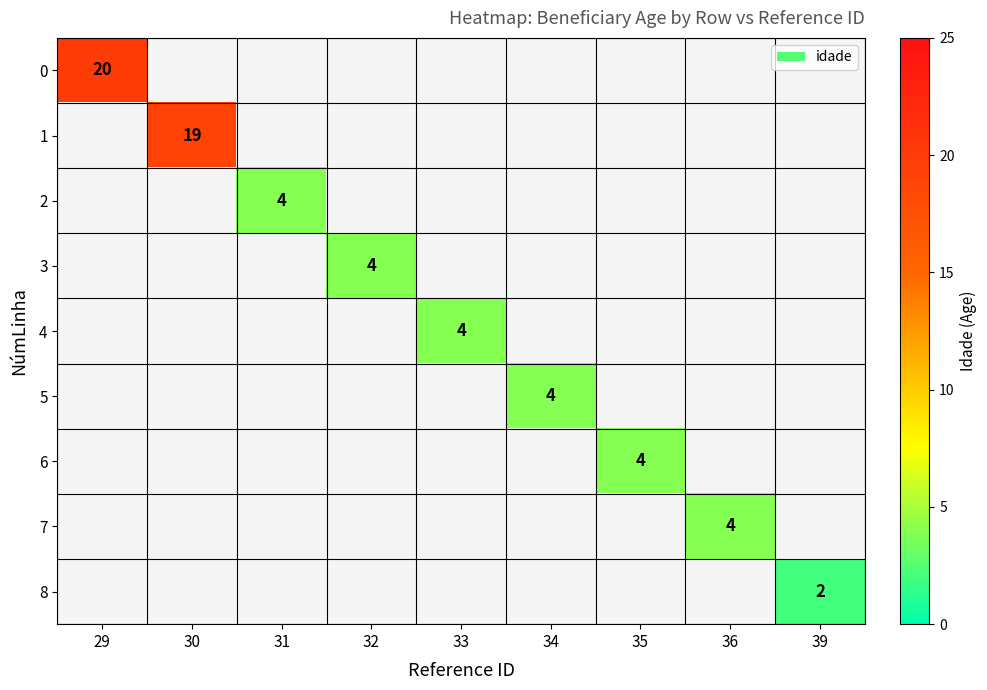

Count the number of data series in this chart.

9